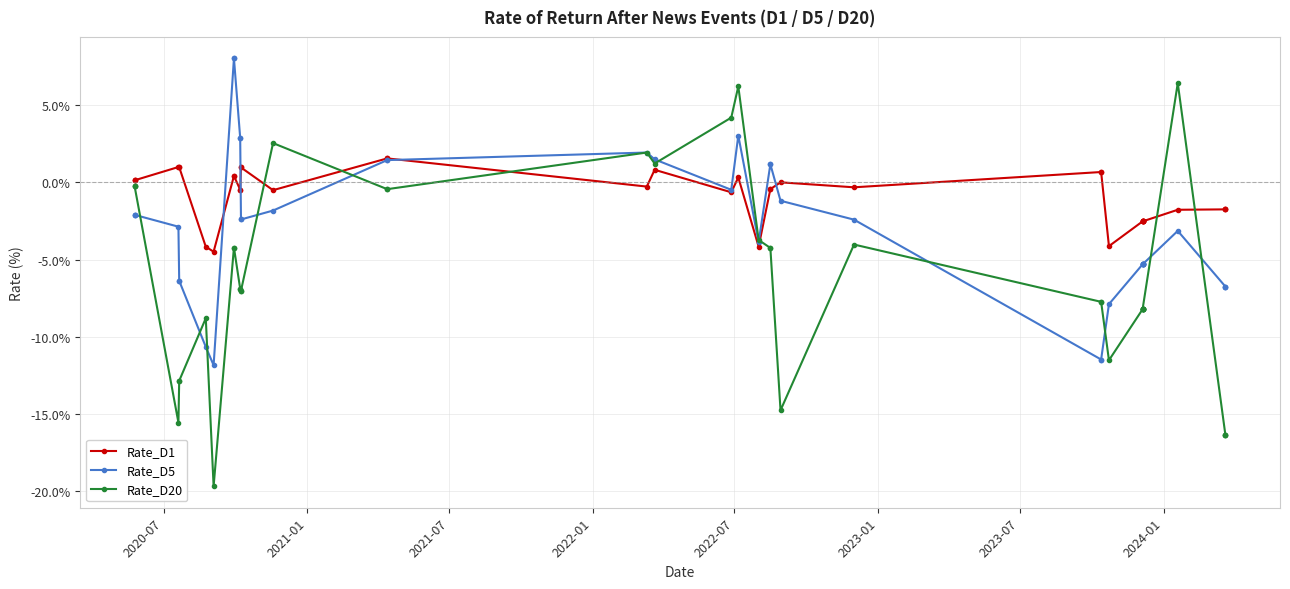

Does the chart have visible grid lines?

Yes